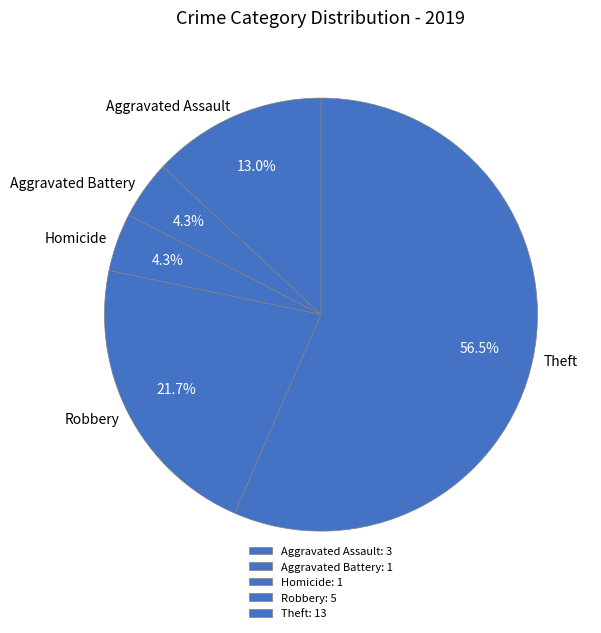

Does any single category account for the majority?

Yes